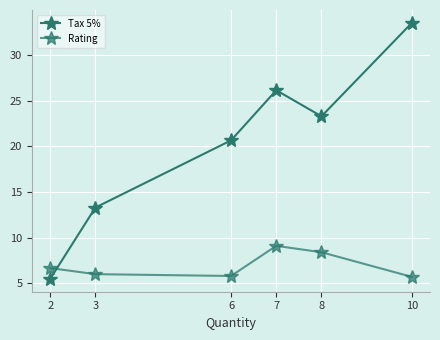

How many lines are shown in the chart?

2